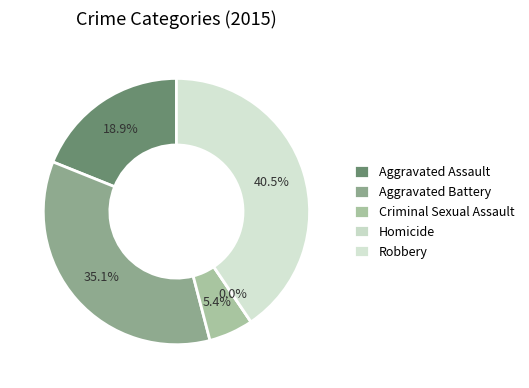

True or false: Criminal Sexual Assault accounts for 5% of the total.

True